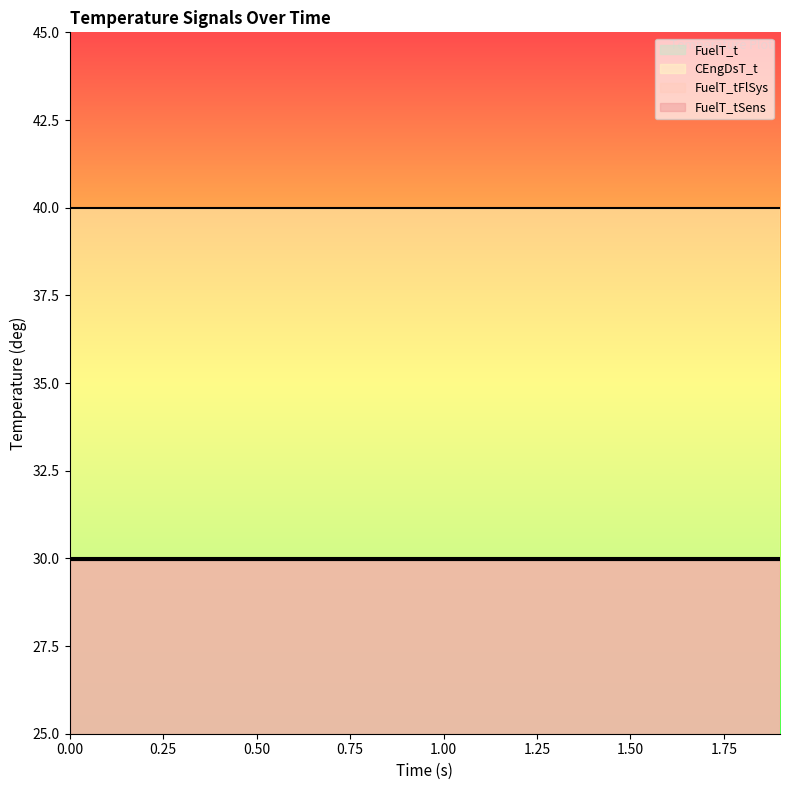

What is the label of the 15th point from the left?

1.4